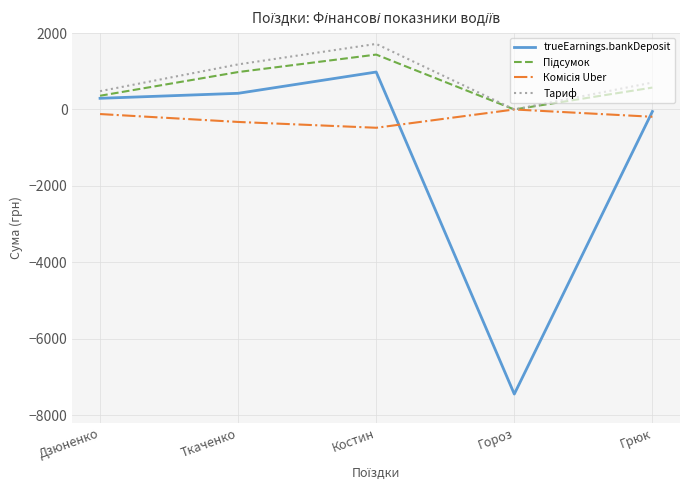

How many series are shown in this chart?

4